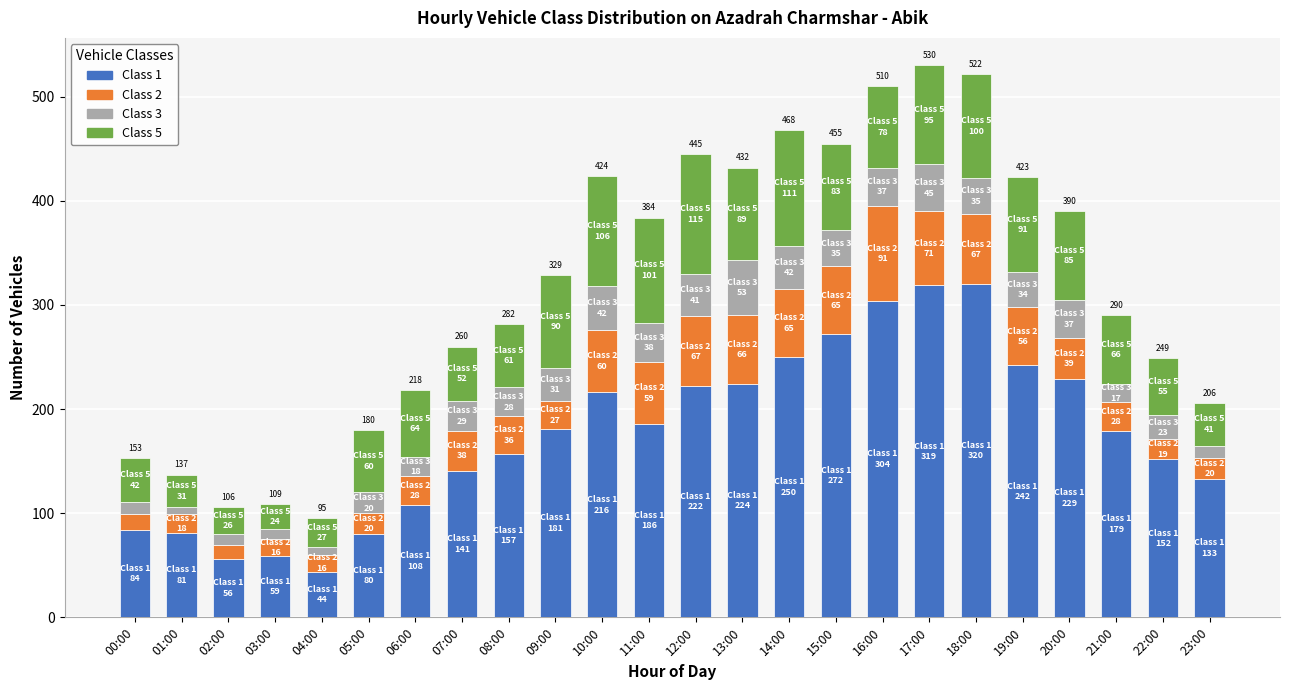

The value of Class 1 at 11:00 is 107. True or false?

False